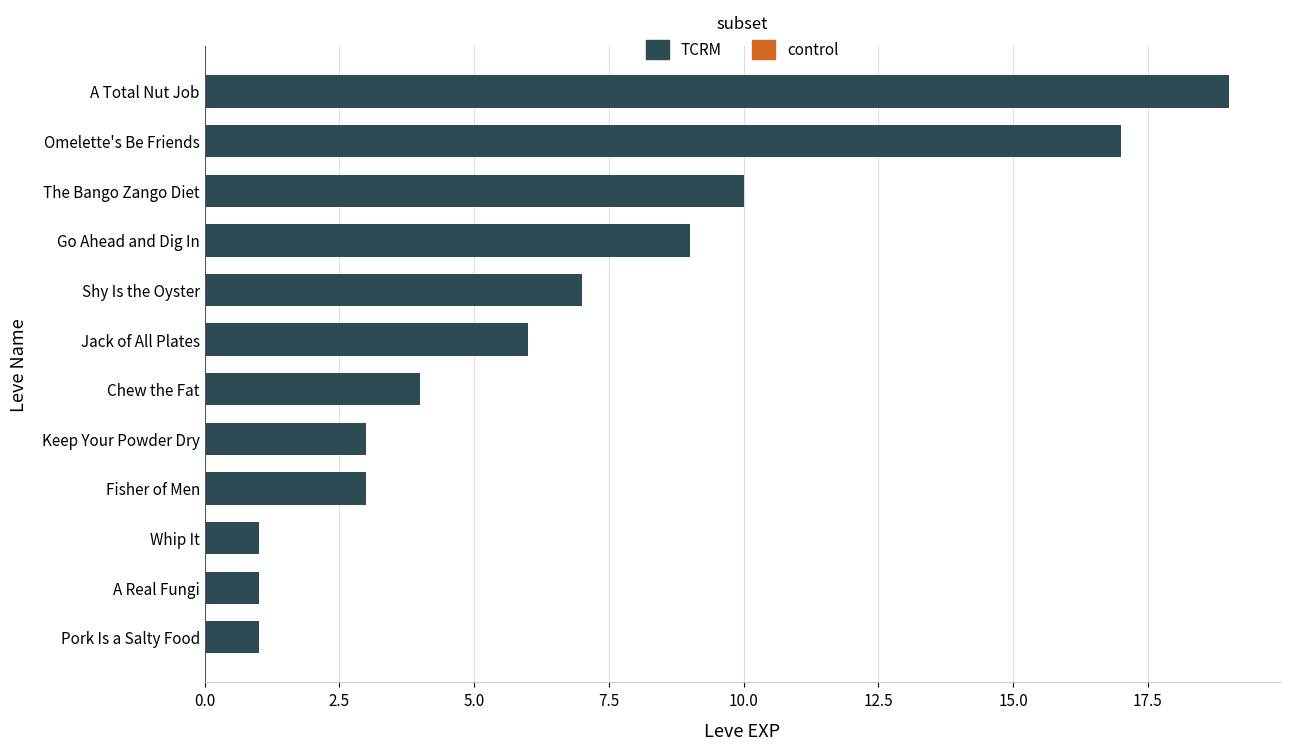

What is the change in value from A Real Fungi to A Total Nut Job?

+18